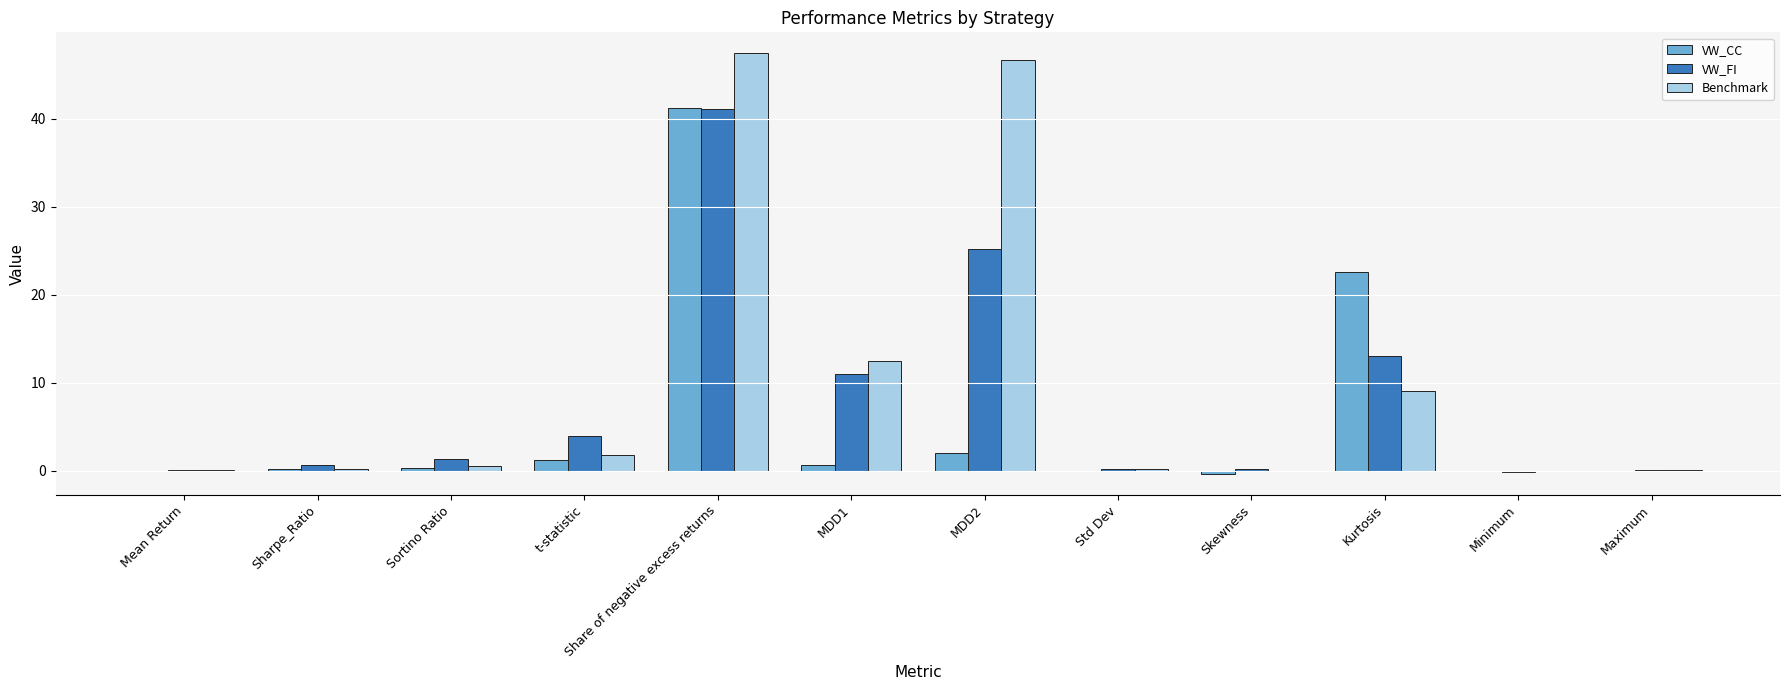

Read the Benchmark value at MDD1.

12.4